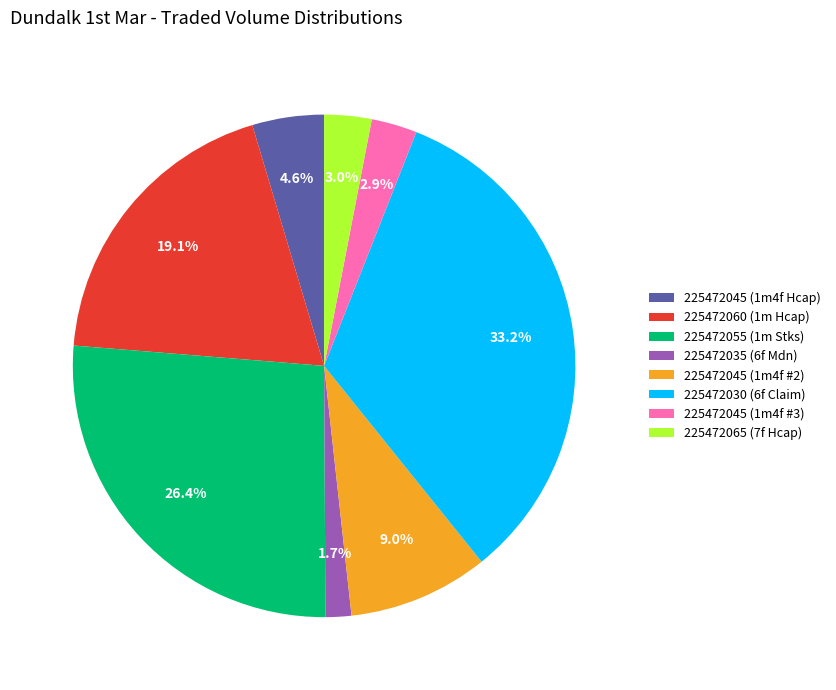

Is it true that 225472030 (6f Claim) is 47% of the pie?

False